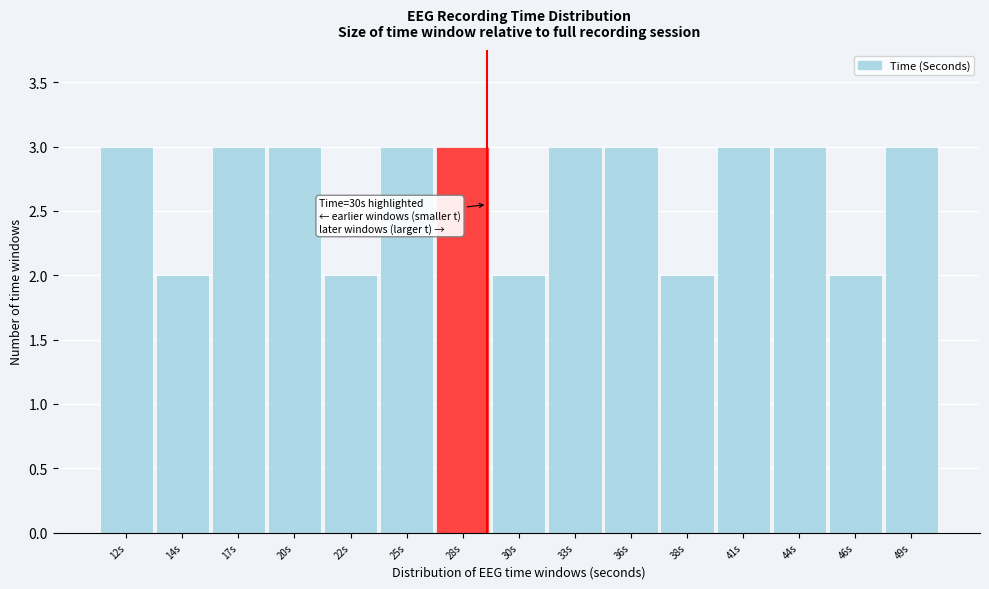

Reading right to left, list all the values displayed in this chart.

49s=3	46s=2	44s=3	41s=3	38s=2	36s=3	33s=3	30s=2	28s=3	25s=3	22s=2	20s=3	17s=3	14s=2	12s=3